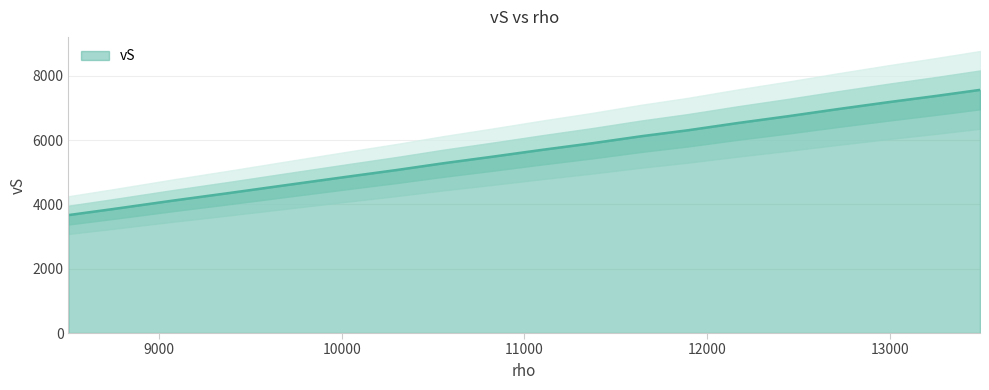

At which category does the chart reach its peak across all series?

13494.925